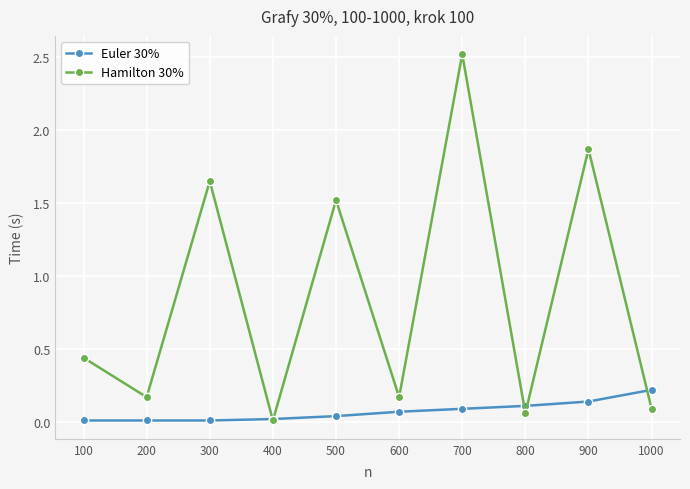

At which category is the sum across all series the highest?

700